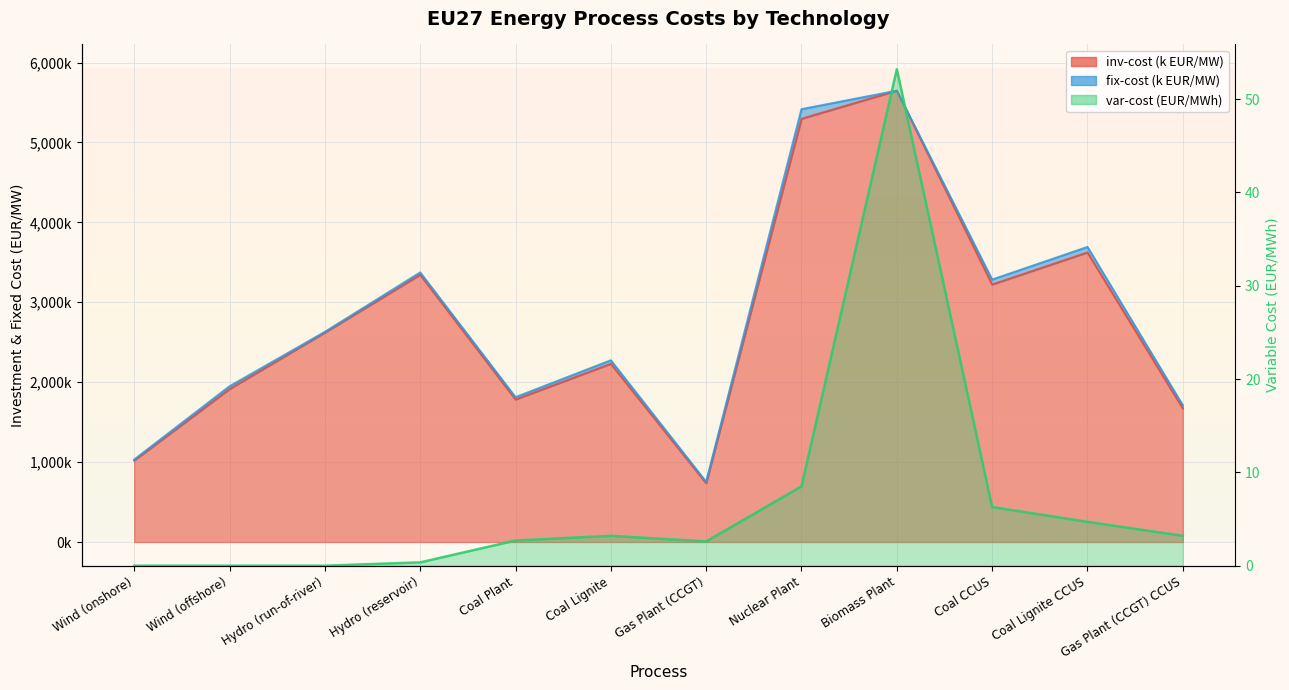

True or false: var-cost and inv-cost intersect in this chart.

False